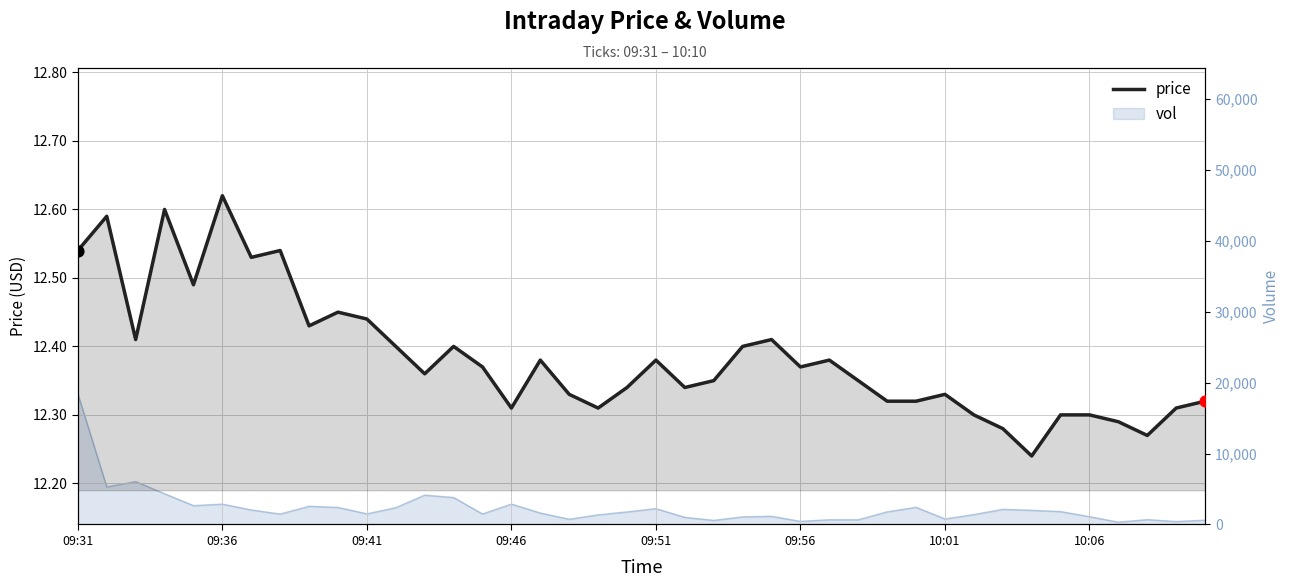

Approximately how many times larger is the value at 23 compared to 09:41?

1.0